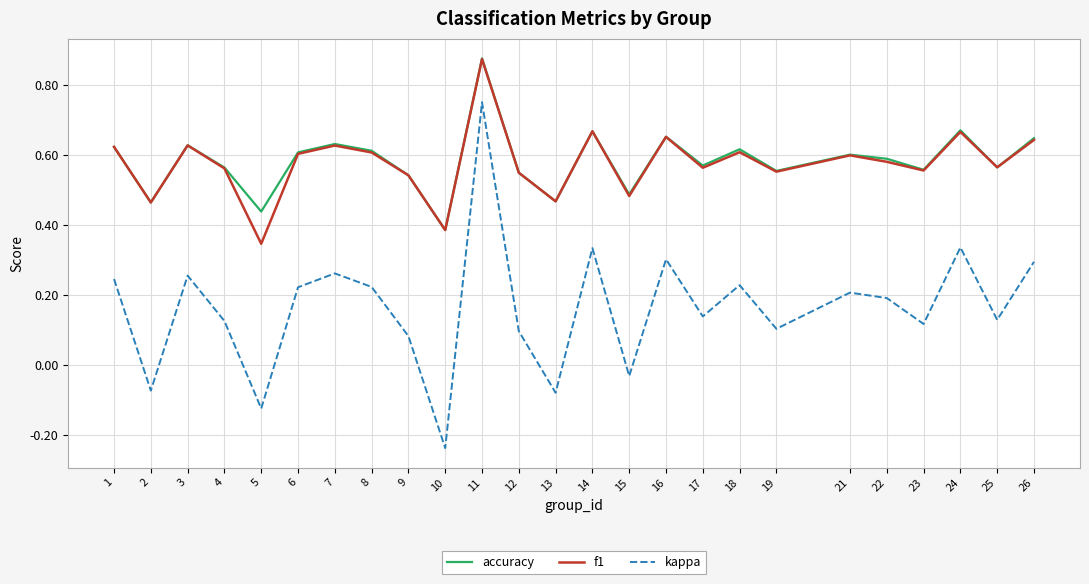

True or false: f1 has a value of 1.0 at 1.

False